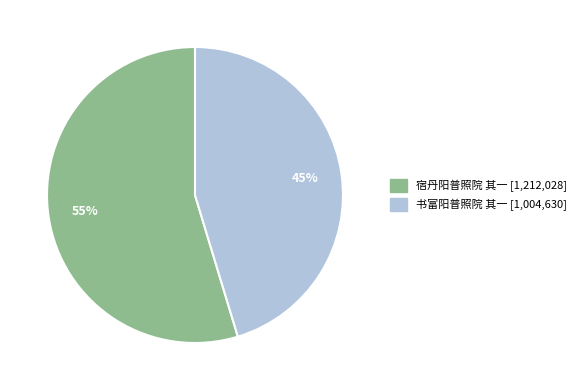

How many segments does this pie chart have?

2